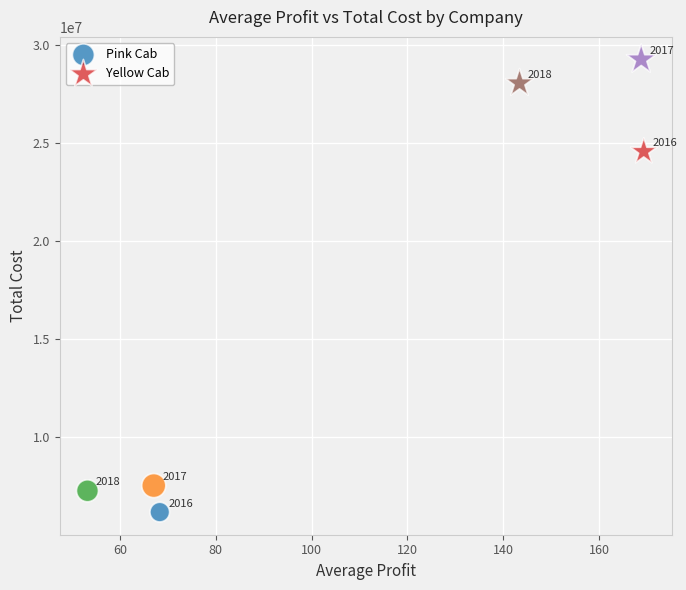

Which series reaches the minimum Y coordinate?

Pink Cab